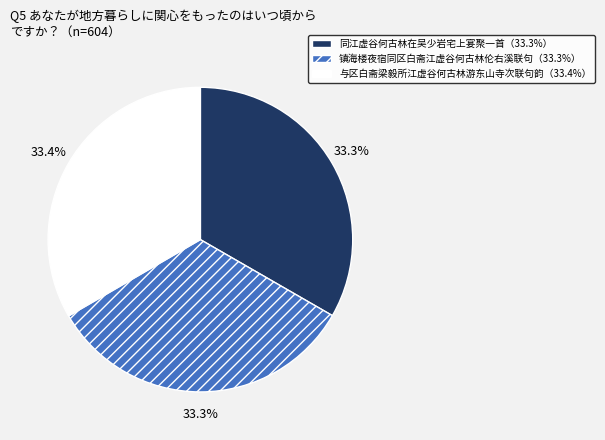

Is there any slice that represents more than half of the pie?

No